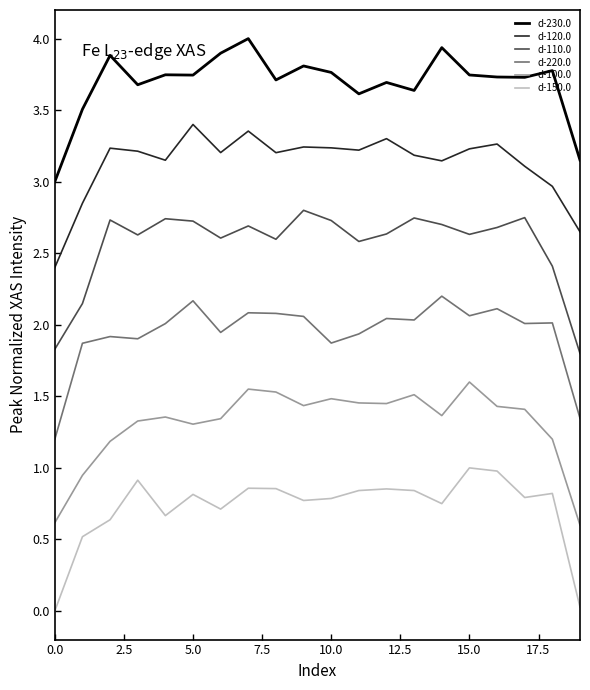

Which series has the largest total across all categories?

d-230.0